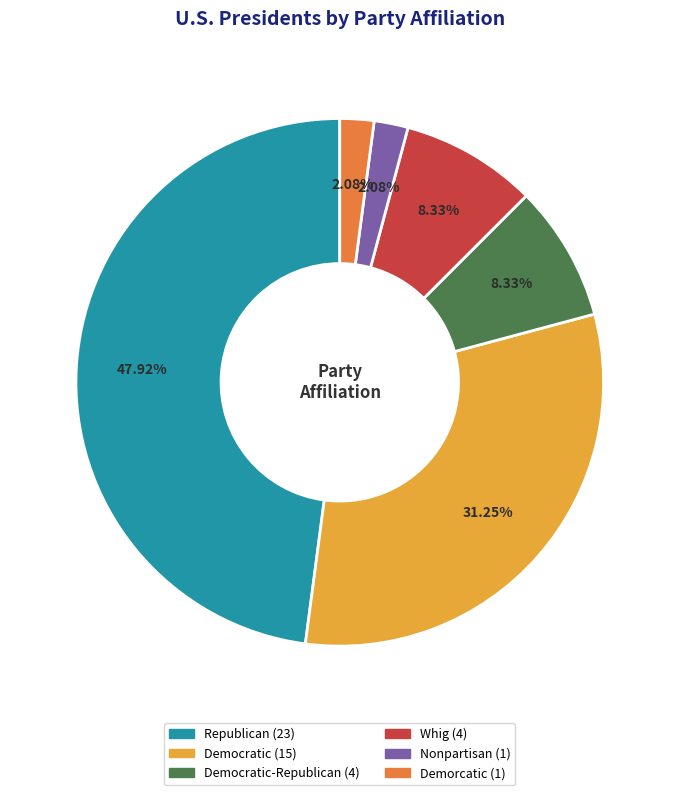

Is there a majority slice in this chart?

No